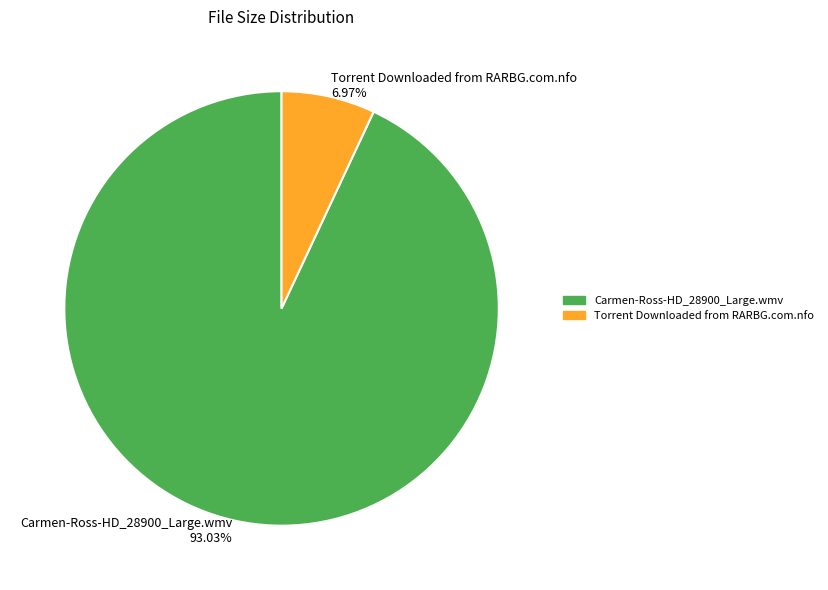

Between Torrent Downloaded from RARBG.com.nfo 6.97% and Carmen-Ross-HD_28900_Large.wmv 93.03%, which is larger?

Carmen-Ross-HD_28900_Large.wmv 93.03%